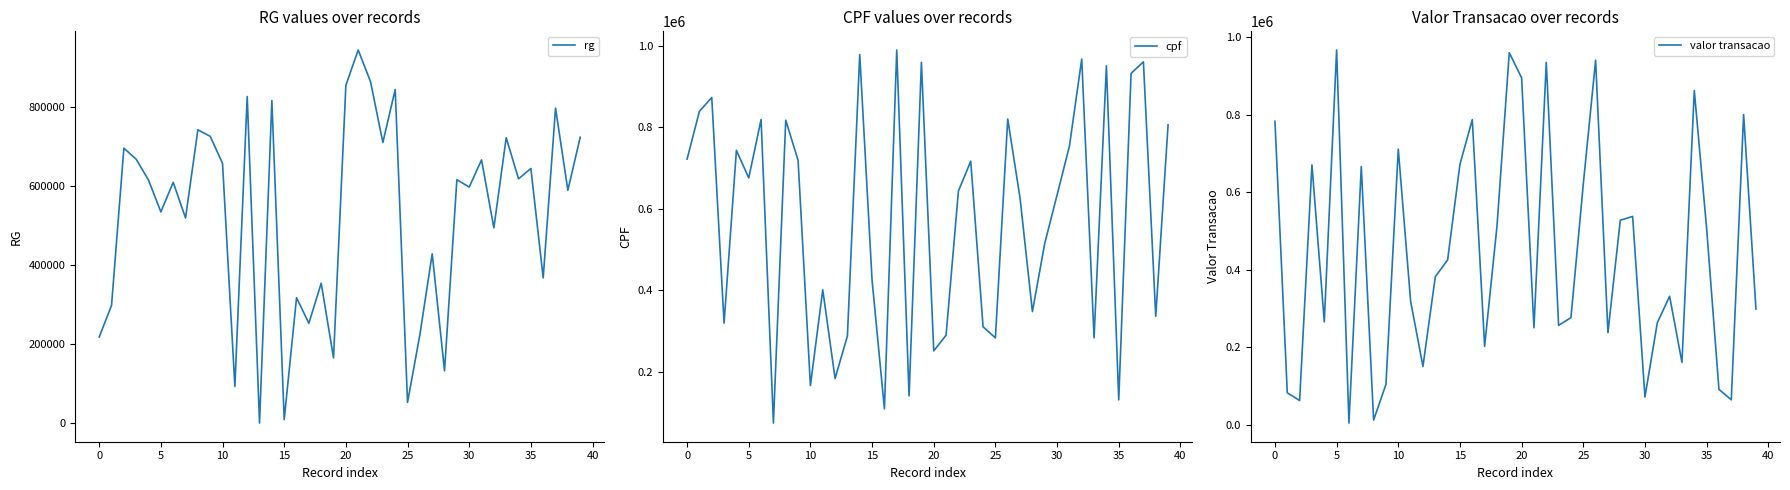

True or false: rg and valor transacao cross at least once.

True